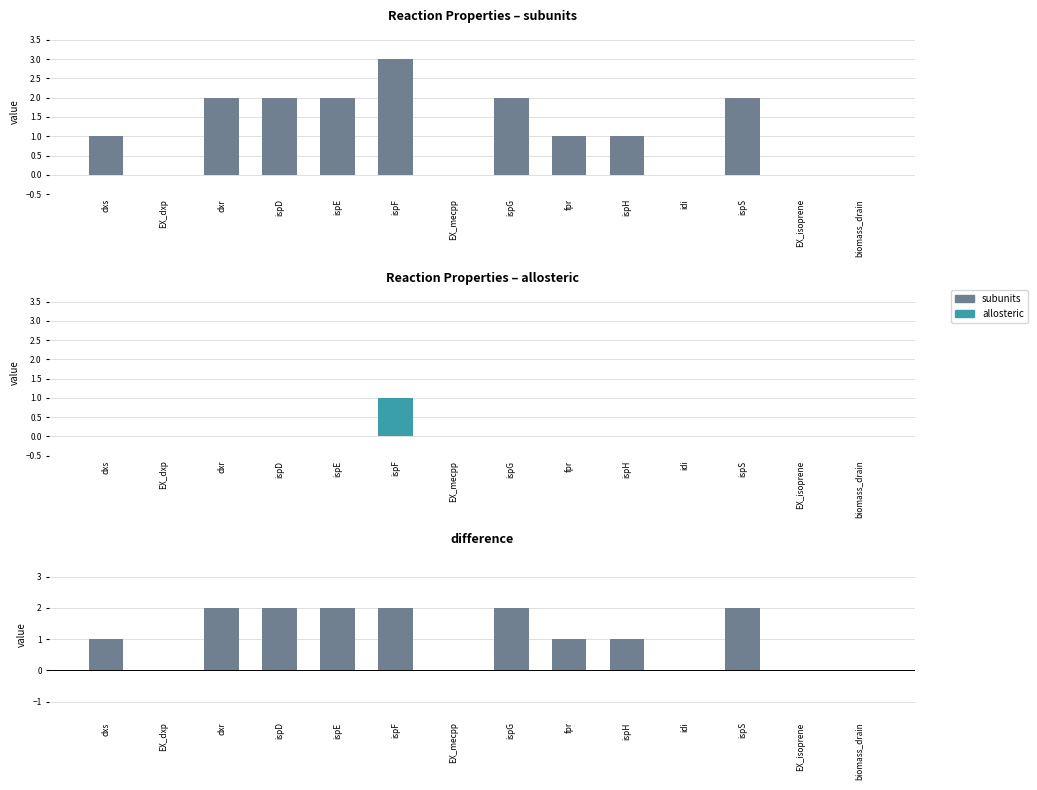

Is the value of allosteric at ispH greater than the value of subunits at idi?

No